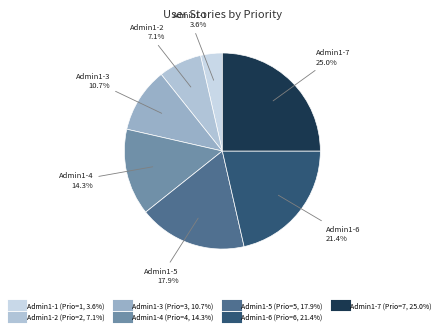

How many slices are in this pie chart?

7